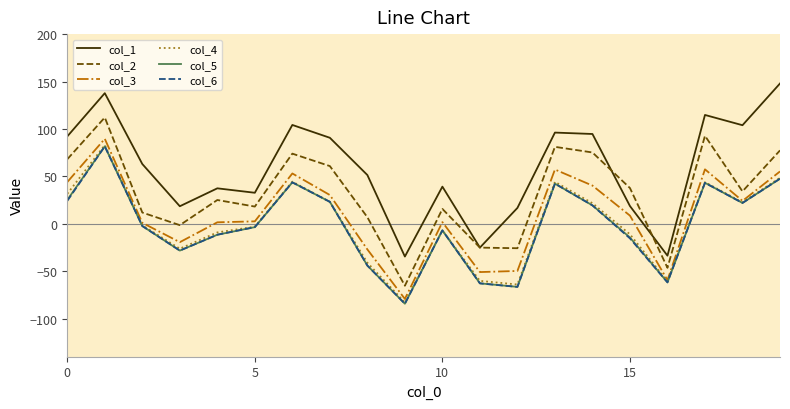

What is the smallest value displayed?

-84.3